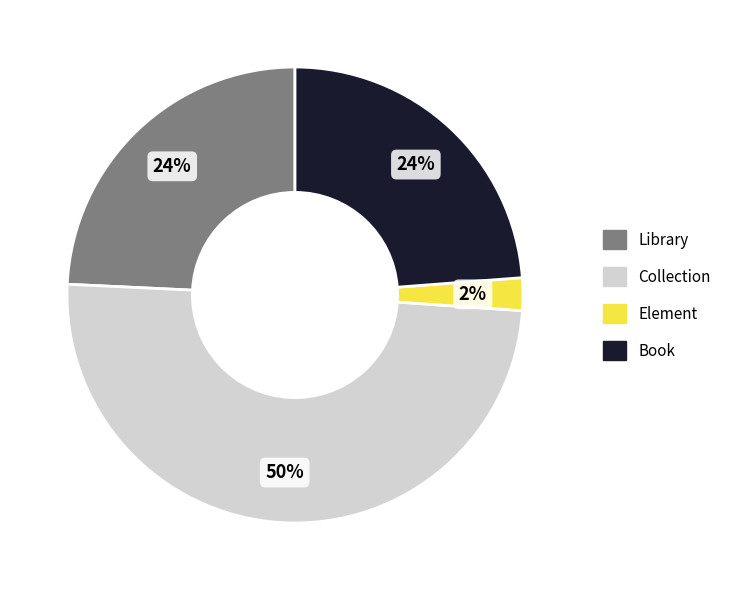

Approximately how many times larger is the value at Book compared to Collection?

0.5